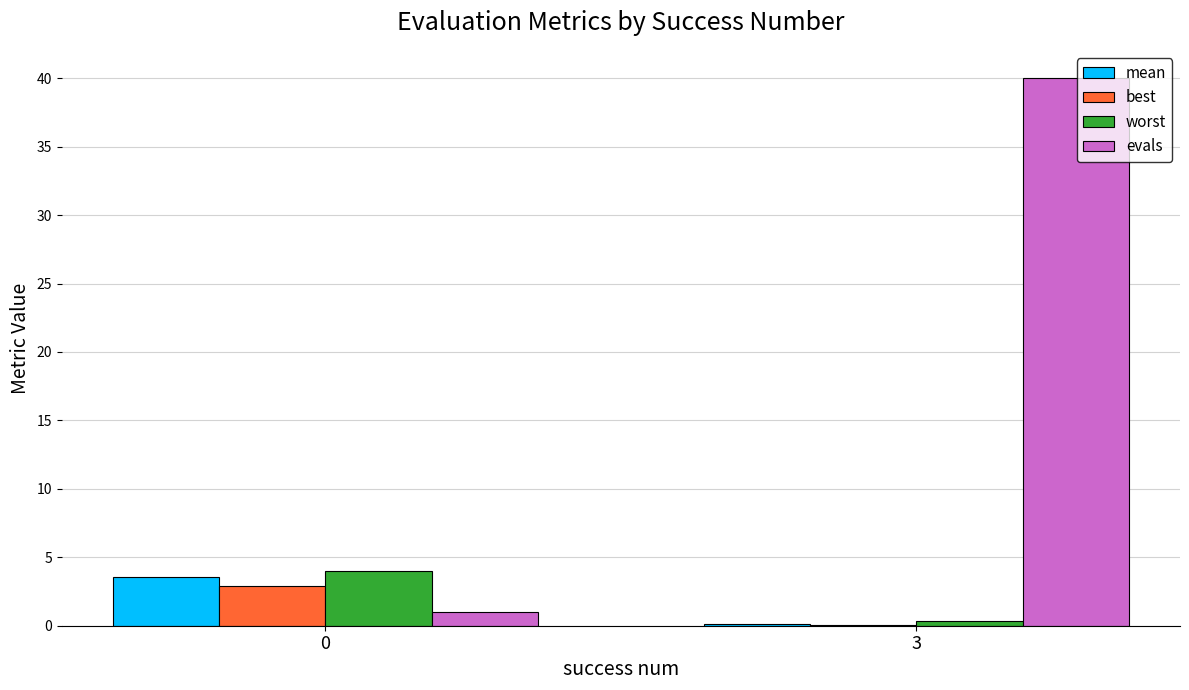

What is the greatest value displayed?

40.0